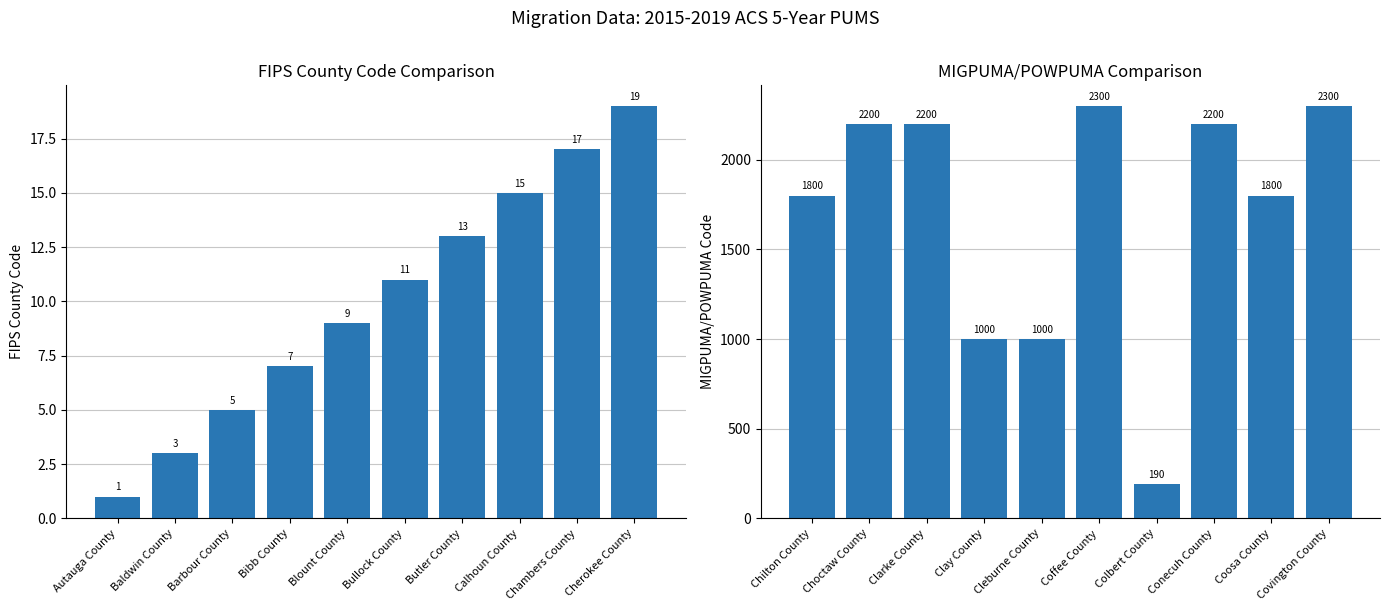

At how many categories does at least one series exceed 2157?

5